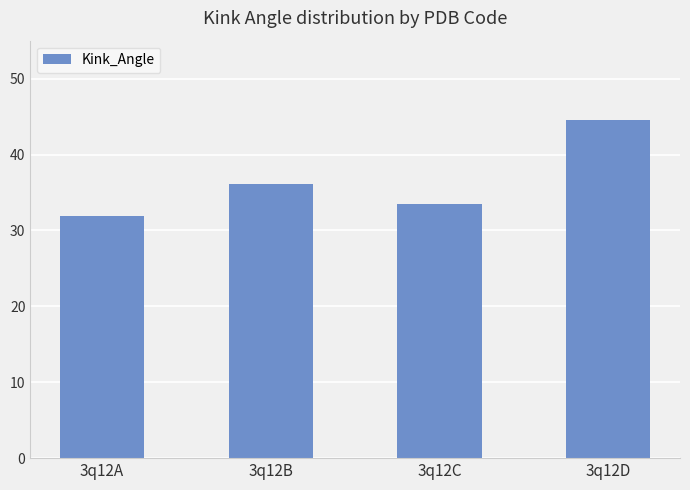

Are the bars grouped side by side (vs. stacked)?

No